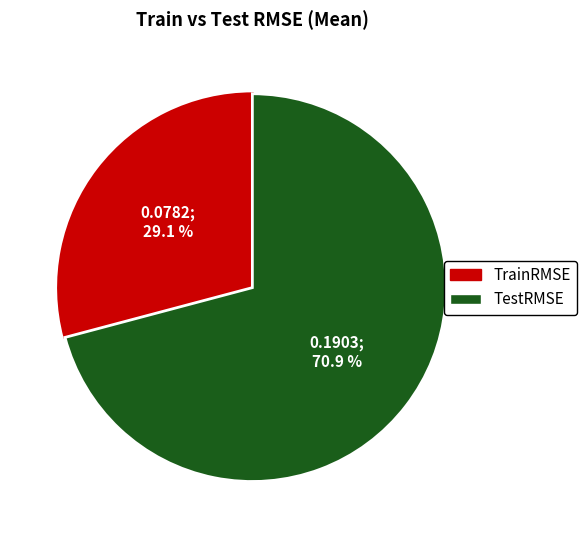

To the nearest percent, what is the average slice percentage?

50%